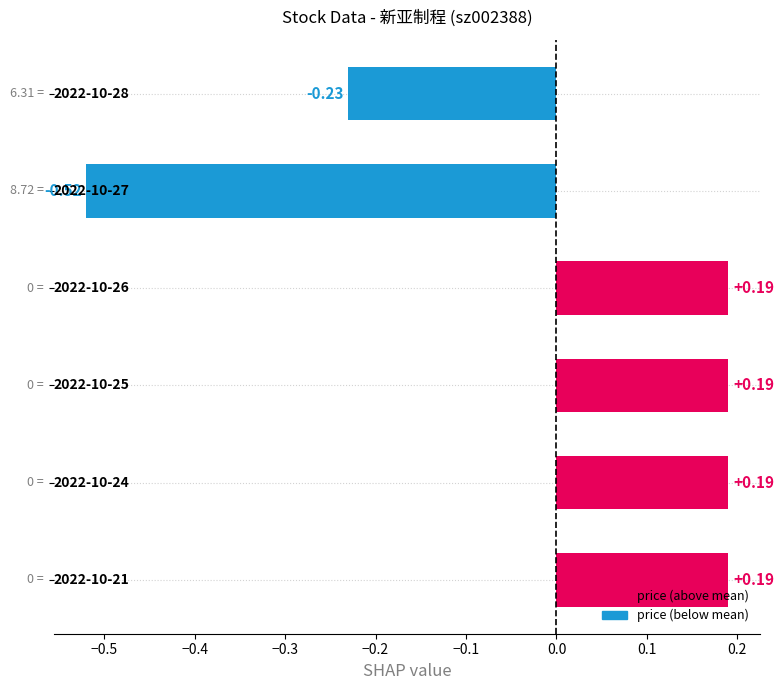

What is the difference between the second highest and second lowest values?

0.4